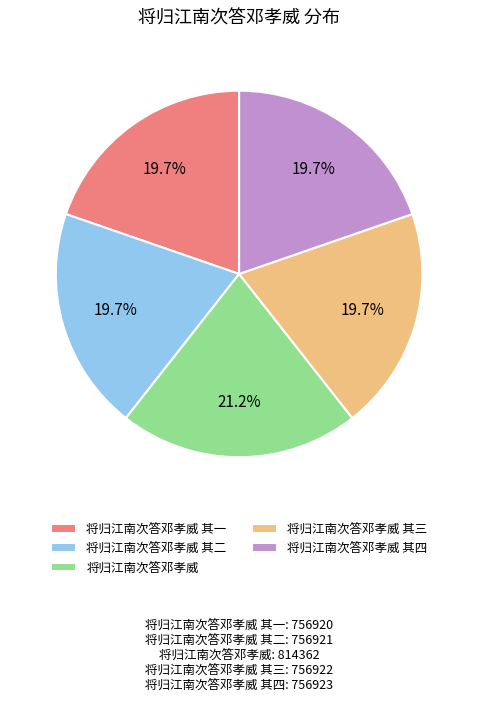

To the nearest percent, what is the average slice percentage?

20%